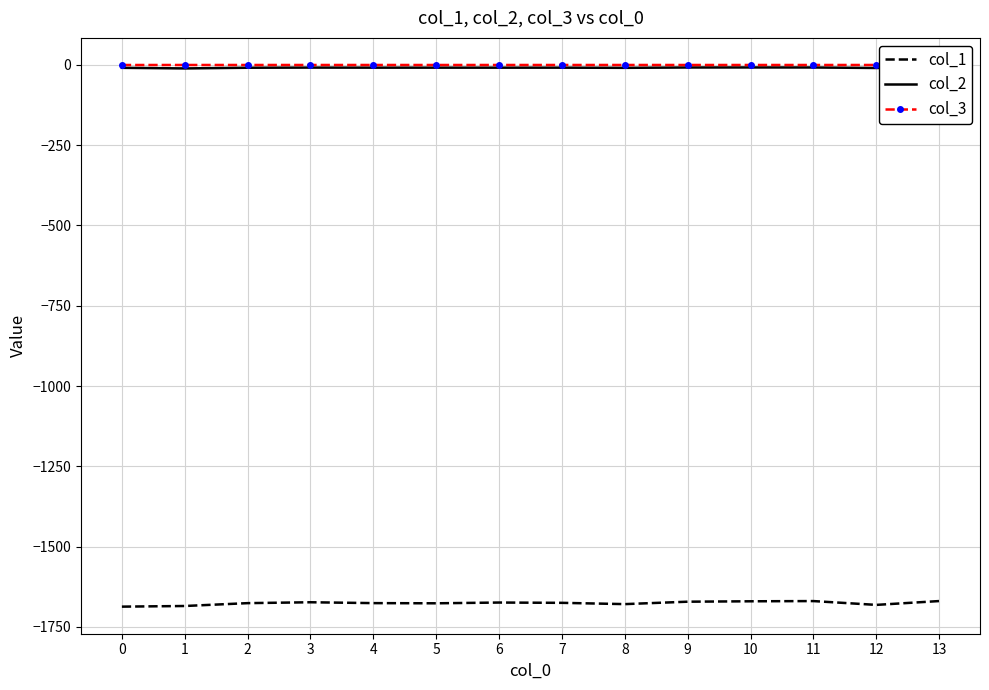

True or false: col_3 has more than 0 points higher than both neighbors.

True